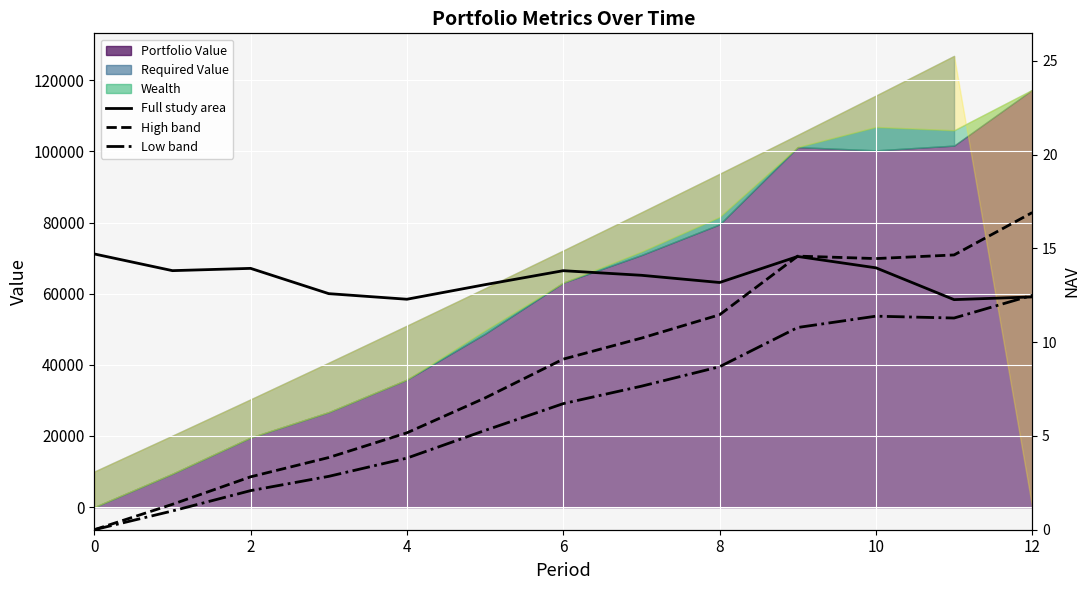

List the series in order of their overall mean, lowest first.

NAV Low band, NAV High band, NAV (Full study area)